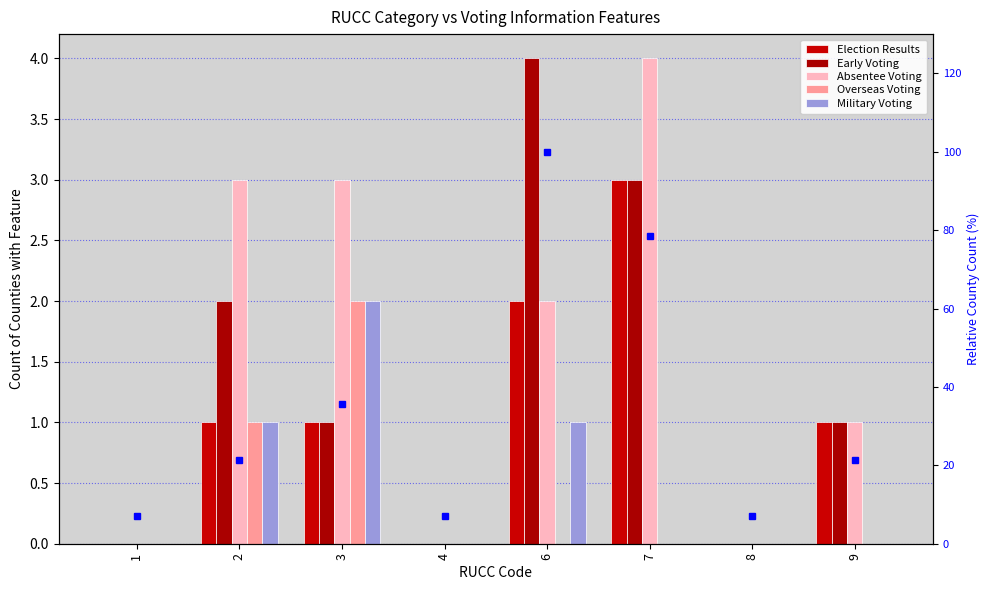

True or false: county count % has a value of 3.8 at 1.

False